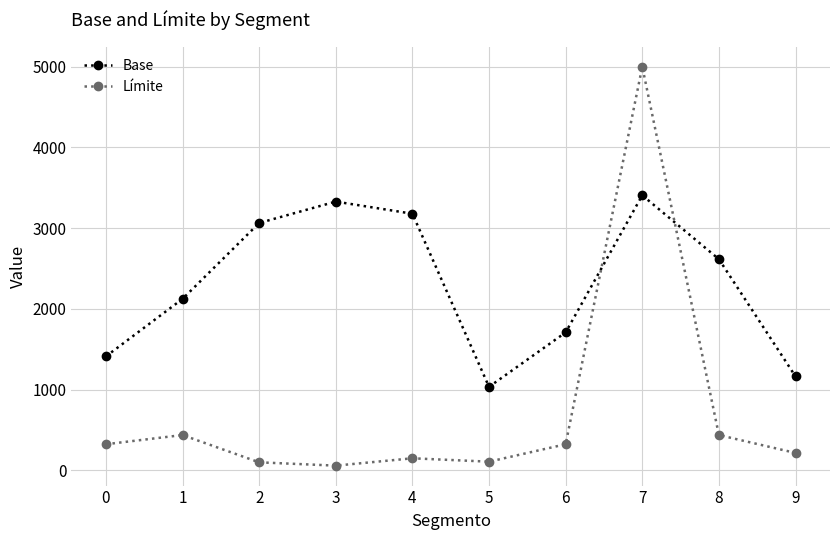

Which series has the largest total across all categories?

Base